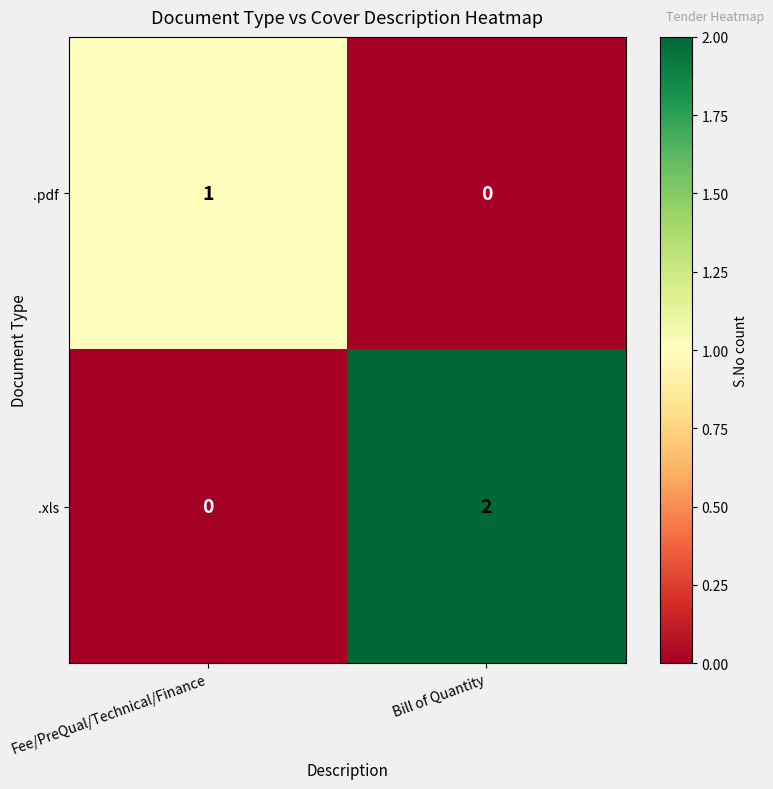

Which series has the largest total across all categories?

.xls